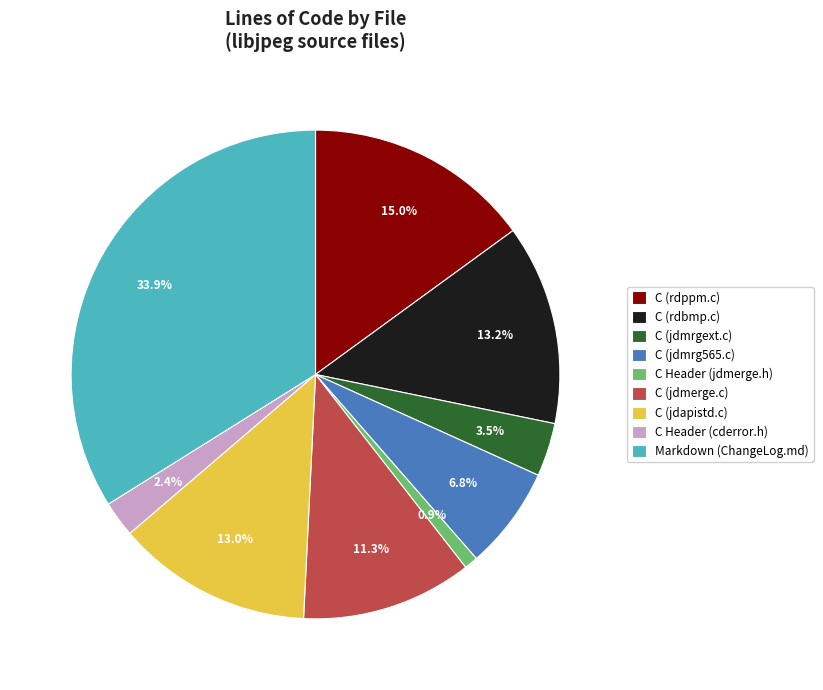

Which slice is the smallest?

C Header (jdmerge.h)